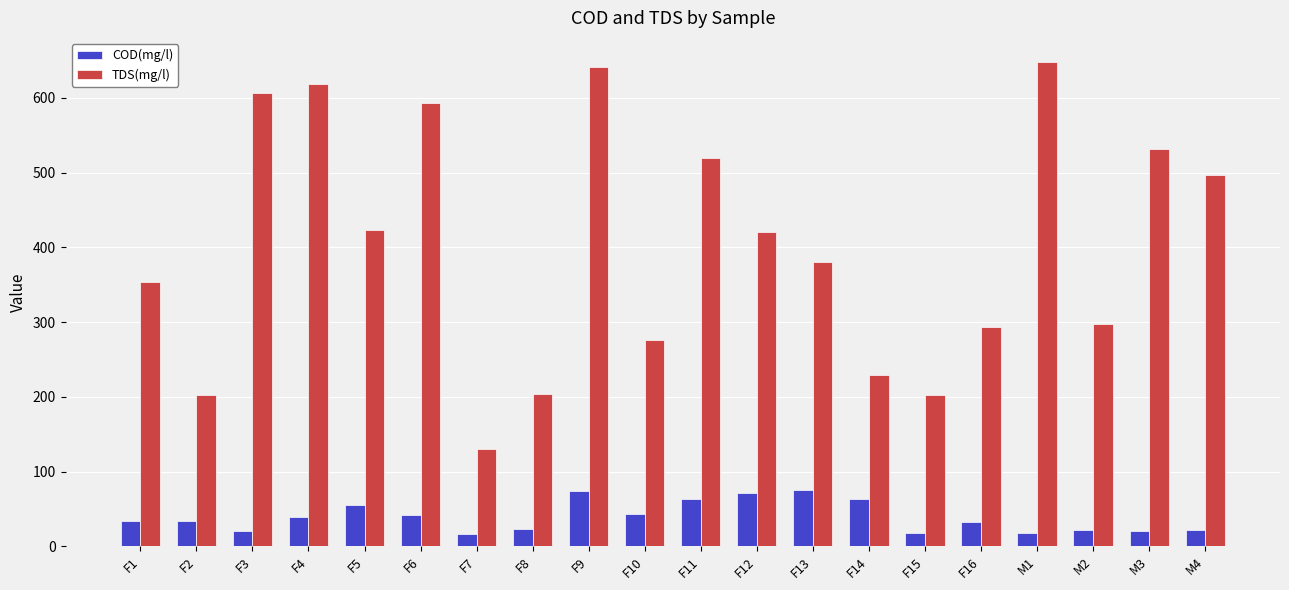

What is the difference between the maximum and second lowest values in the TDS(mg/l) series?

445.8